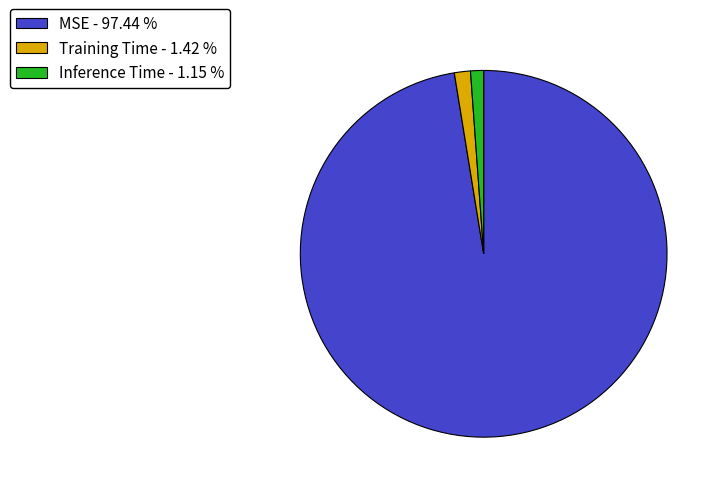

The MSE slice represents 90% of the pie. True or false?

False